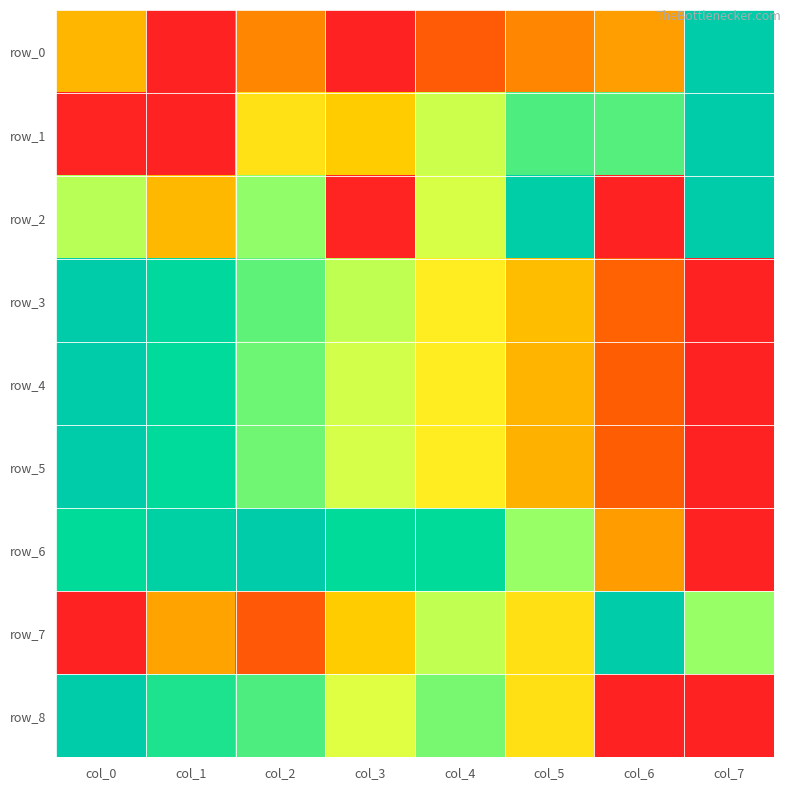

Is it true that row_2 equals 0.0 at col_6?

True